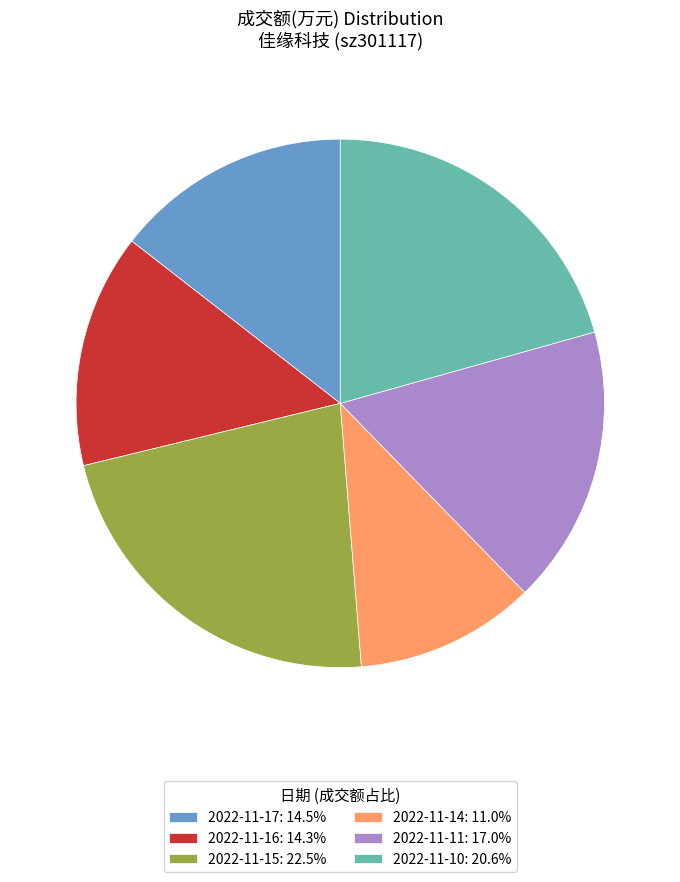

Is 2022-11-11 the majority of the pie?

No